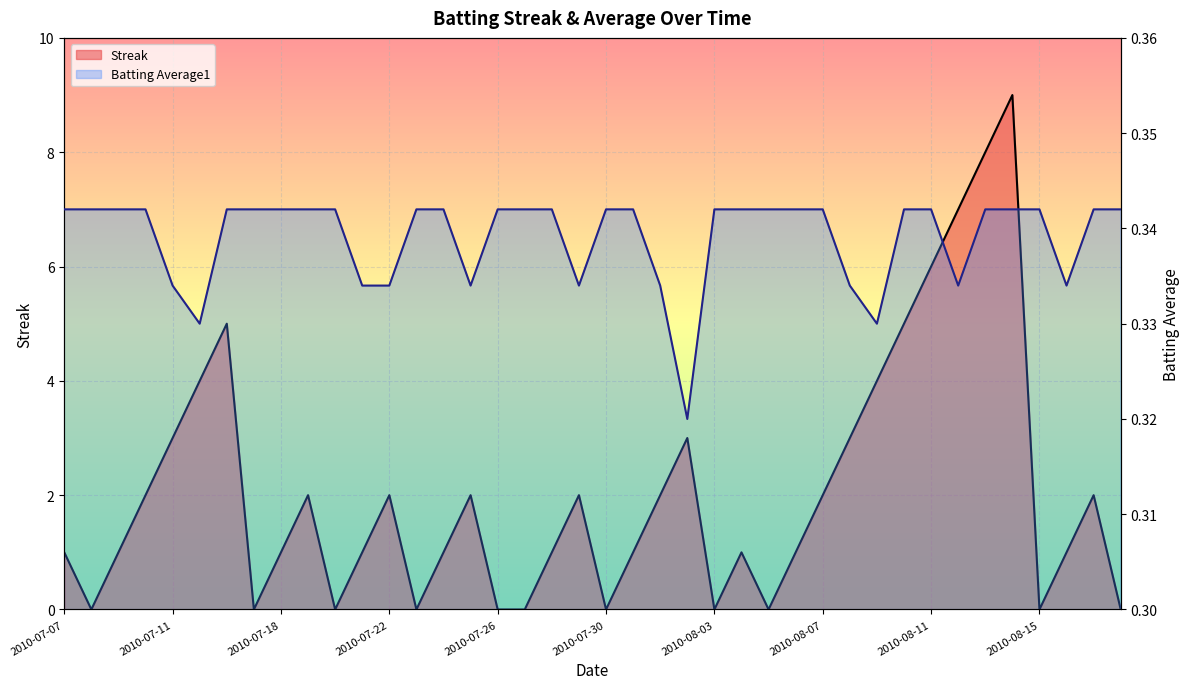

What is the label of the 39th point from the right?

2010-07-08